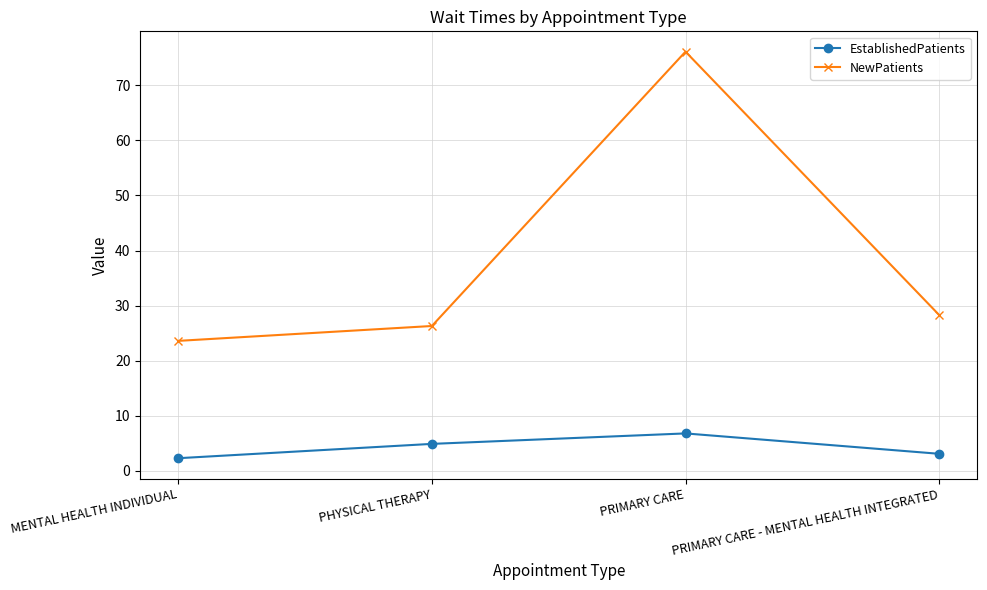

What is the sum of the NewPatients values at PHYSICAL THERAPY and PRIMARY CARE?

102.4